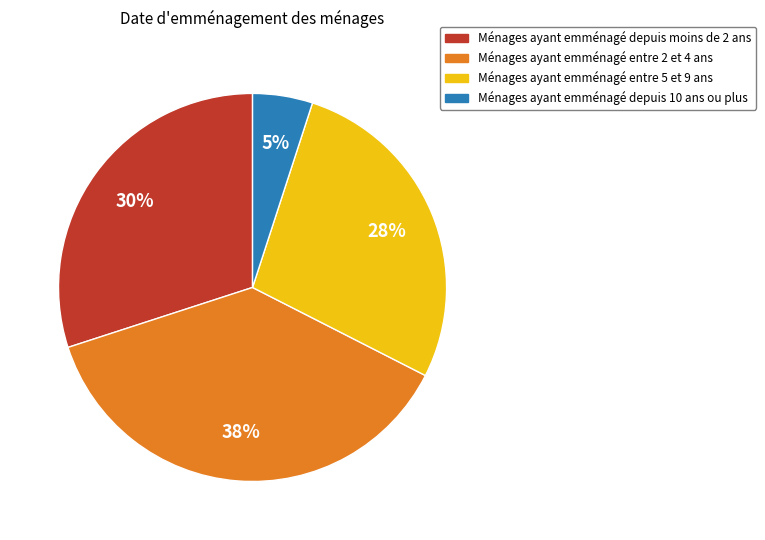

To the nearest percent, what is the difference between the largest and smallest slice percentages?

33%